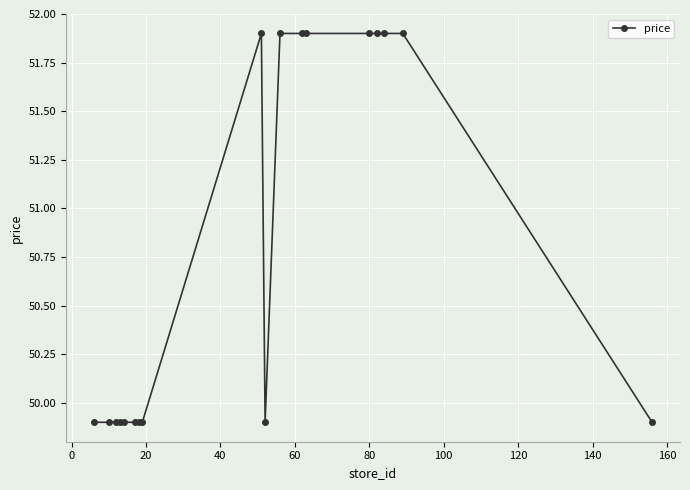

What is the smallest value displayed?

49.9